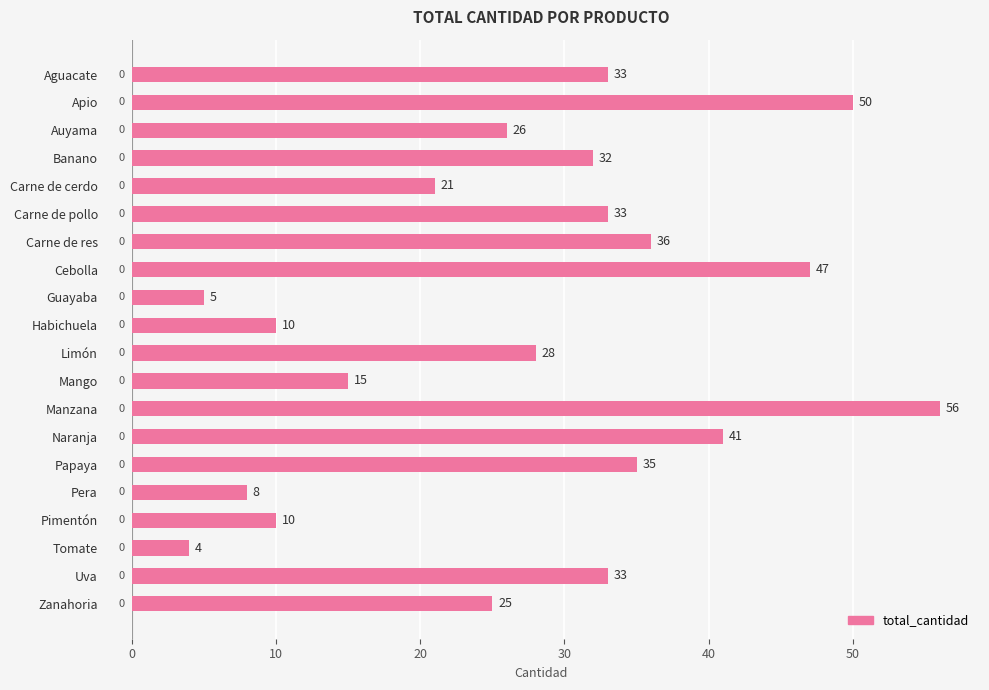

Count the number of categories in the chart.

20